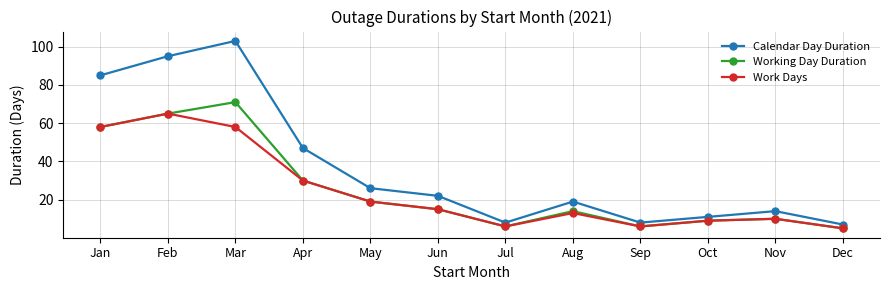

What is the difference between the Calendar Day Duration values at Nov and Mar?

89